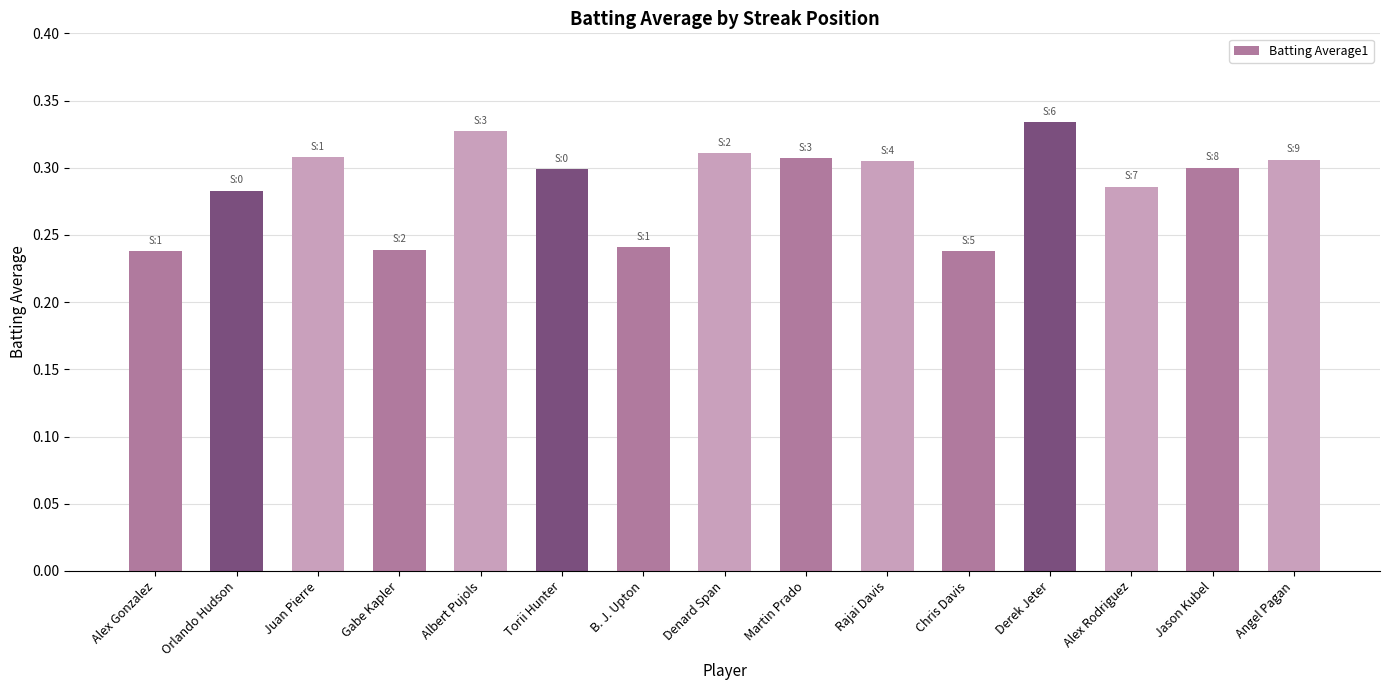

The value at Martin Prado is 0.4. True or false?

False